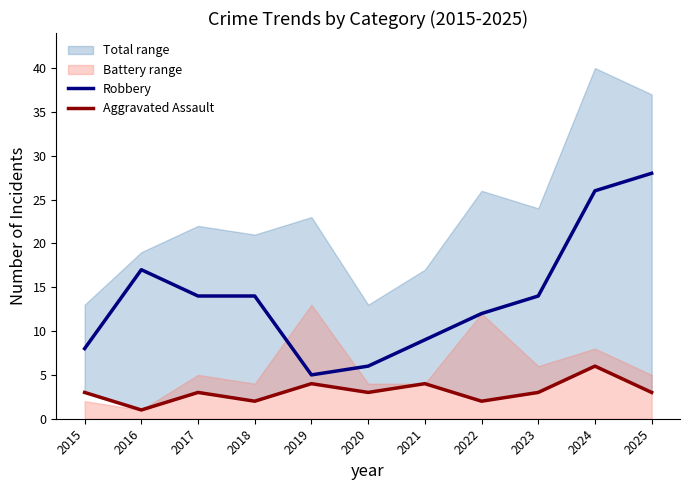

What is the maximum value for Robbery?

28